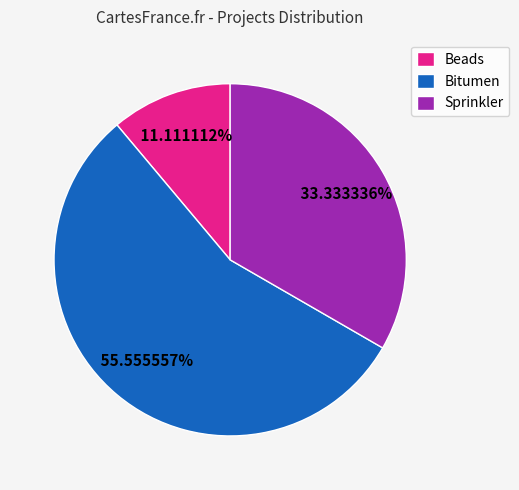

To the nearest percent, what is the difference between the Beads and Bitumen slice percentages?

44%